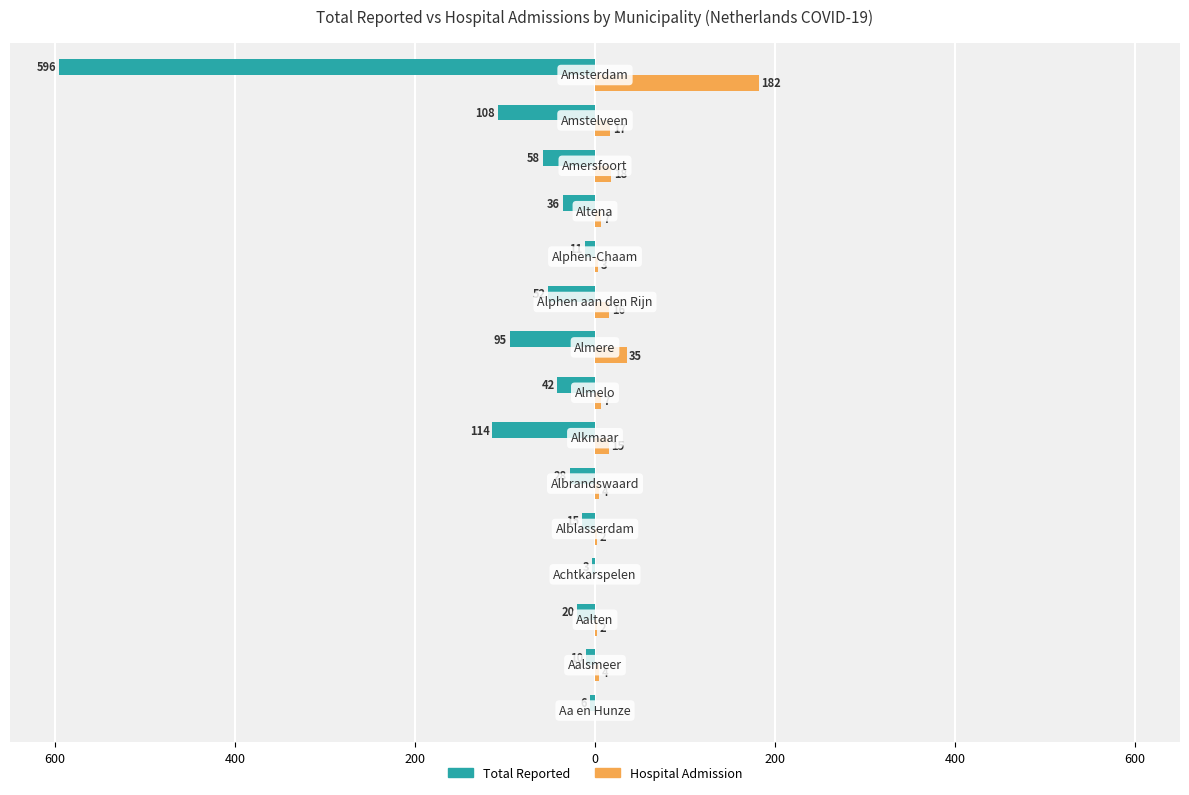

True or false: Total_reported has a value of -74 at 600.

False